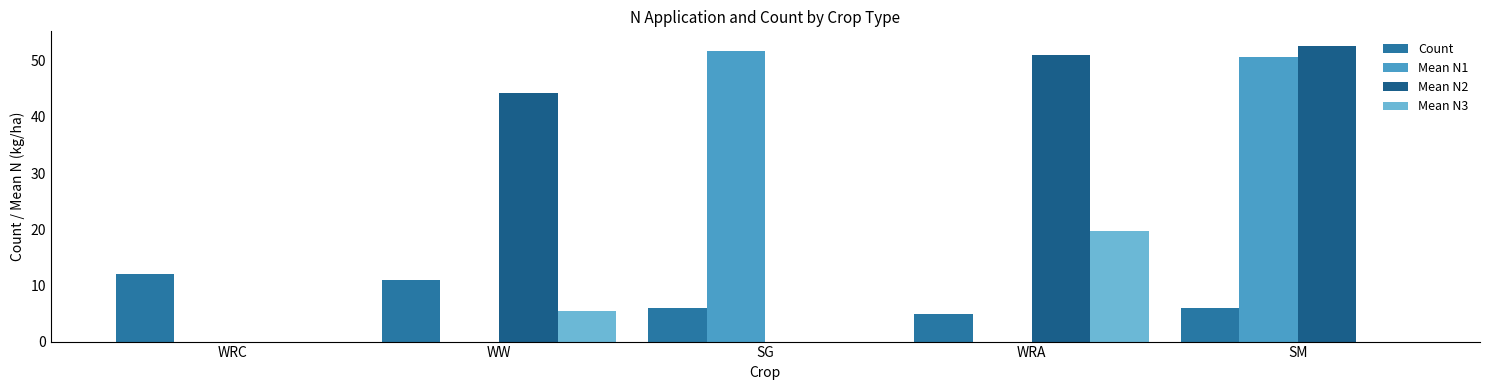

How many series are shown in this chart?

4